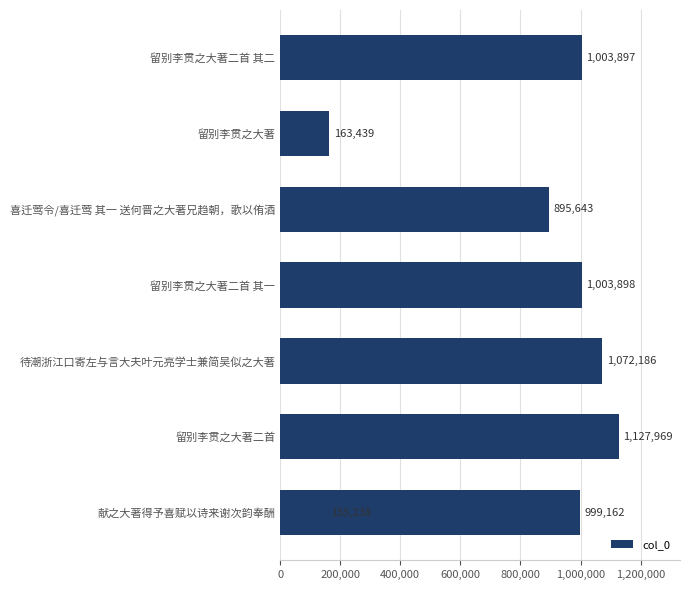

What position from the left is 留别李贯之大著?

7